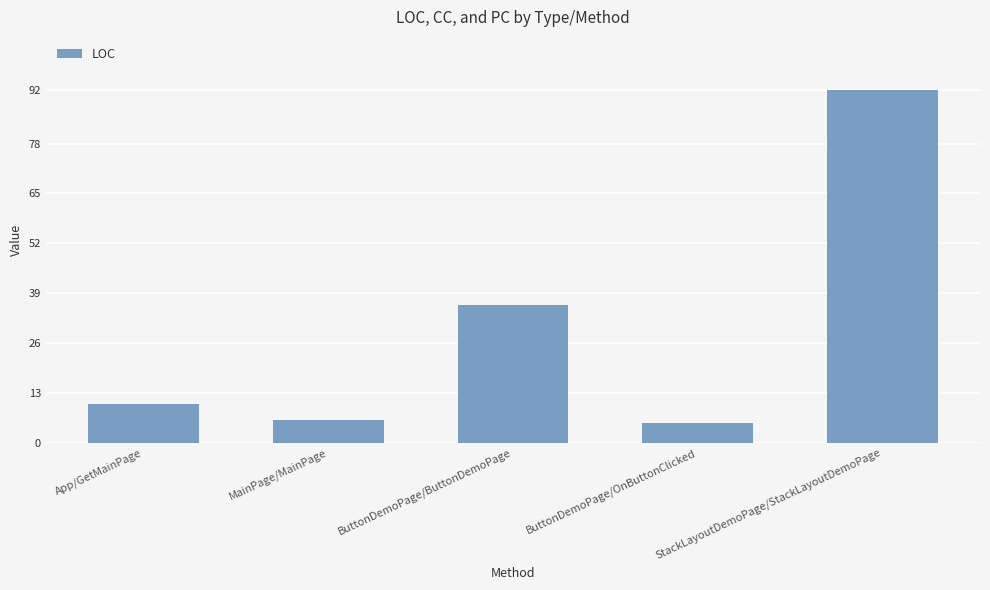

What is the sum of all values?

149